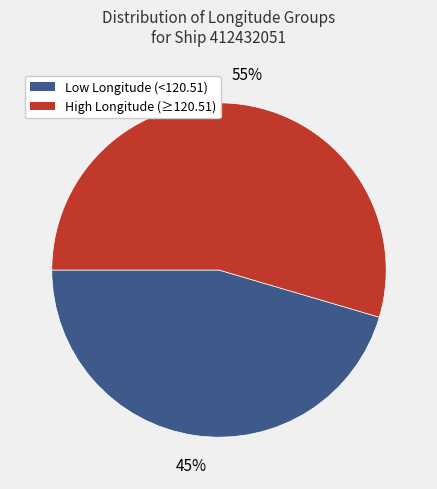

Rank the categories by value from lowest to highest.

Low Longitude (<120.51), High Longitude (≥120.51)